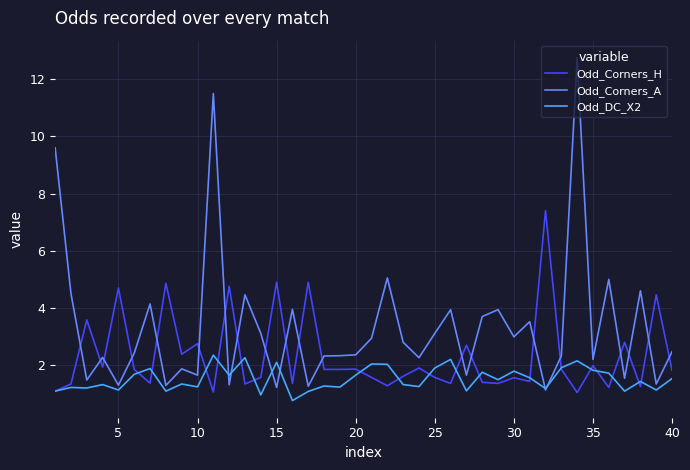

What is the maximum value shown in the chart?

12.8